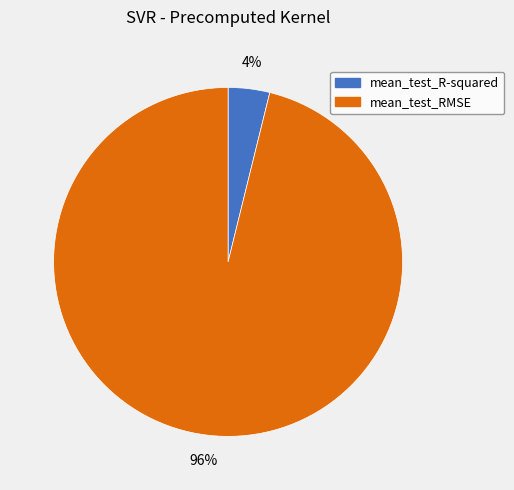

Which has a higher value, mean_test_RMSE or mean_test_R-squared?

mean_test_RMSE